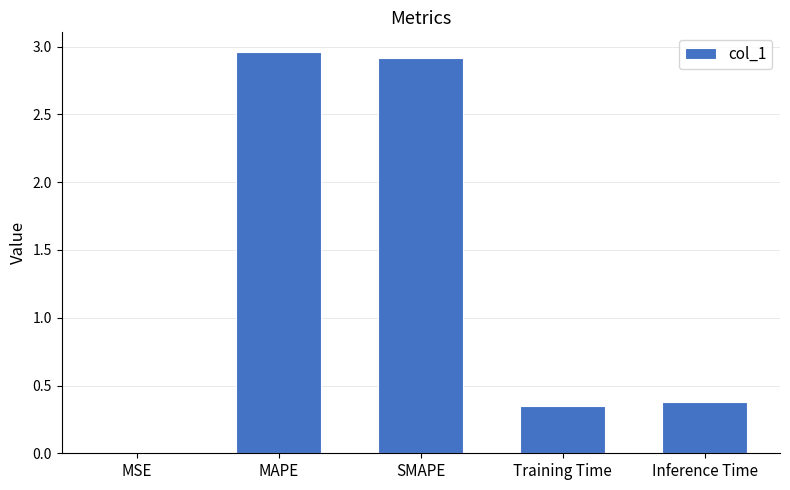

Which has a higher value, MSE or MAPE?

MAPE